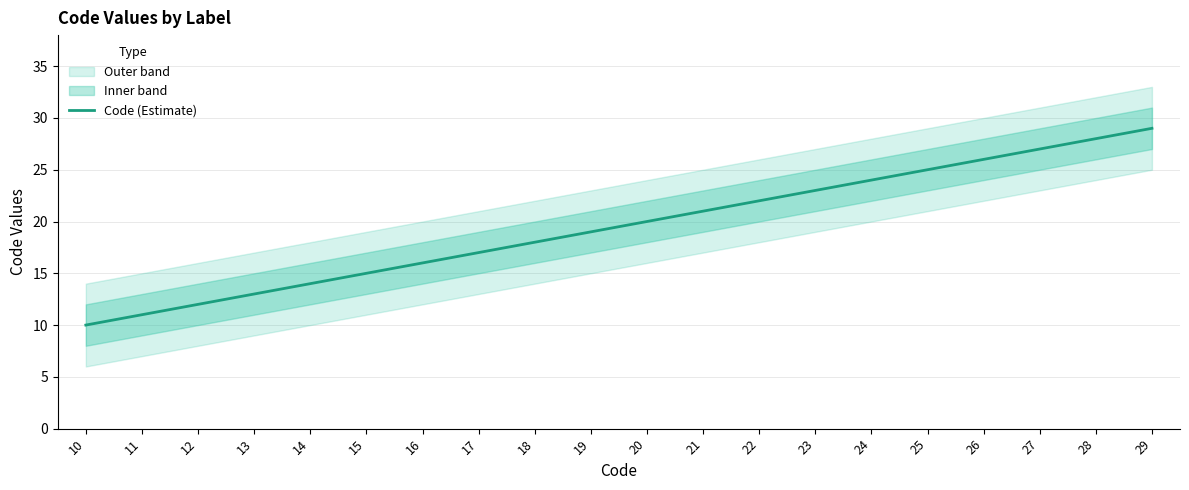

What is the smallest value displayed?

10